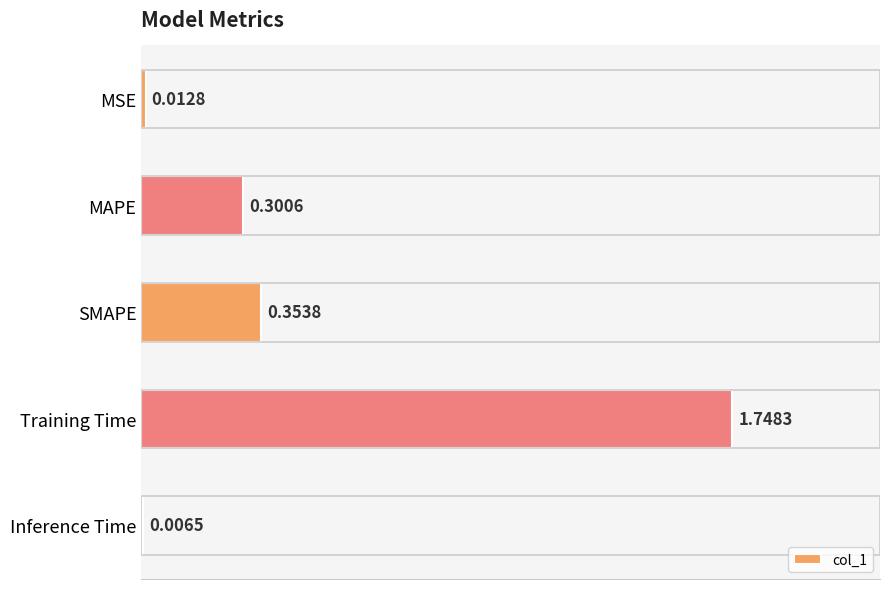

Count the number of data series in this chart.

1